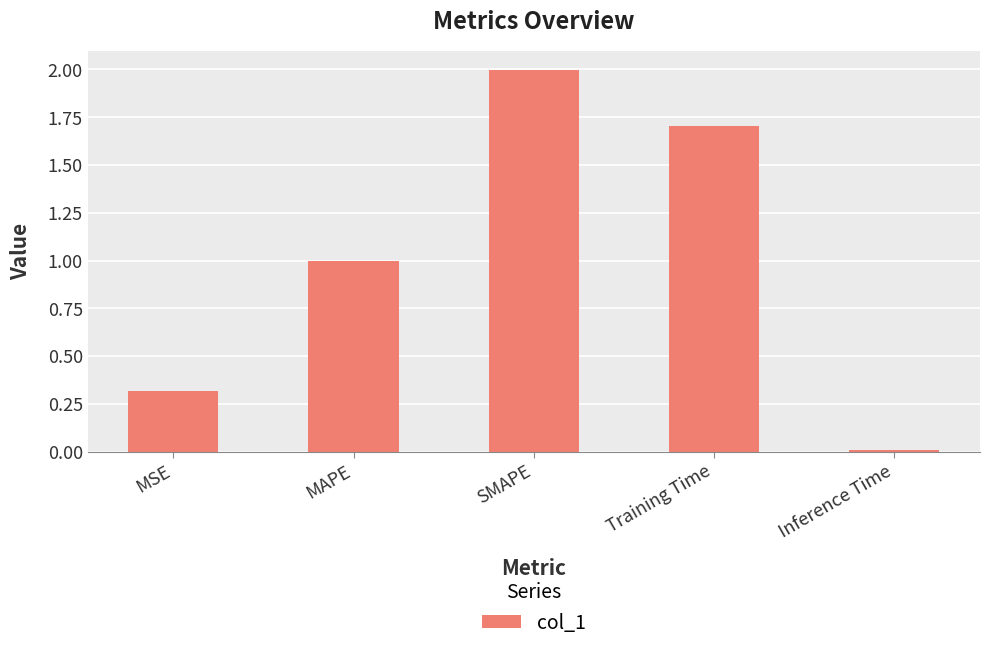

What is the label of the 5th bar from the left?

Inference Time